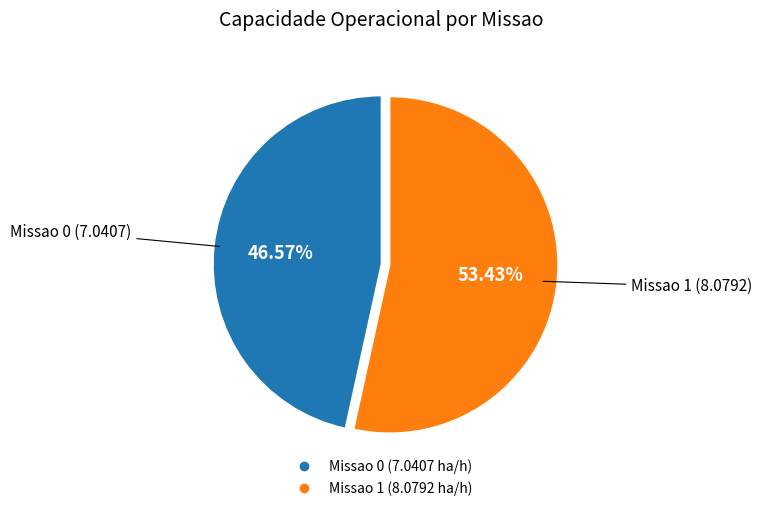

Which slice is the largest?

Missao 1